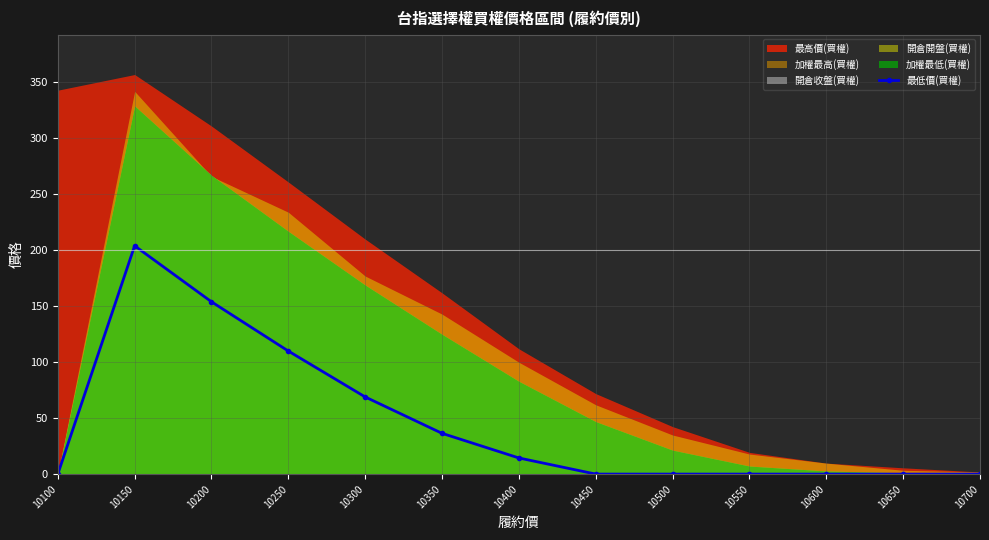

Reading left to right, extract all data points from this chart.

10100=0.0	10150=204.0	10200=154.0	10250=110.0	10300=69.0	10350=36.5	10400=14.5	10450=0.1	10500=0.1	10550=0.1	10600=0.1	10650=0.1	10700=0.1